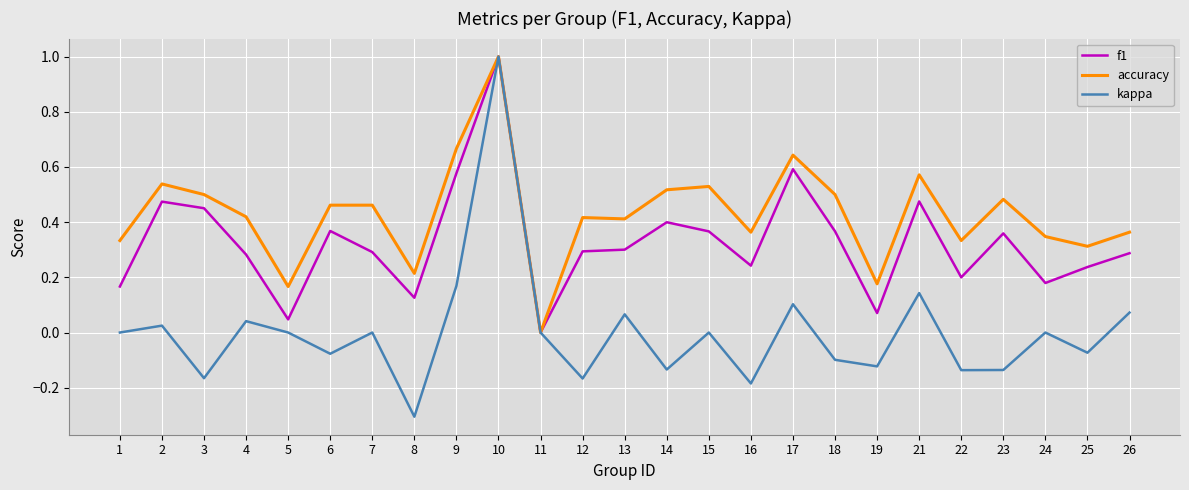

True or false: accuracy has more than 1 interior local peaks.

True